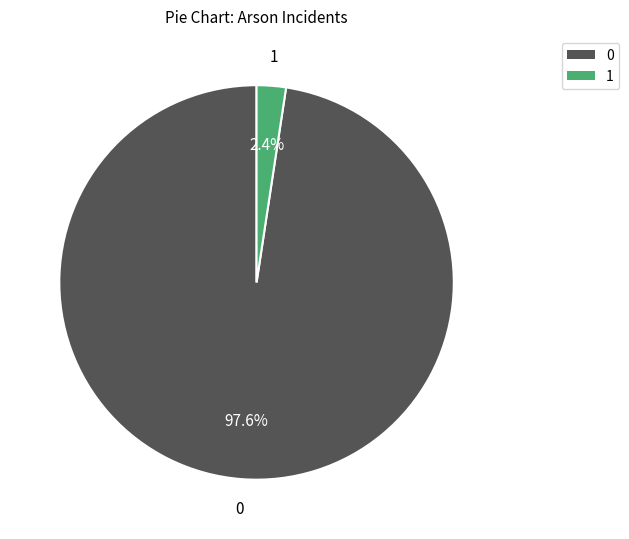

Is there a majority slice in this chart?

Yes